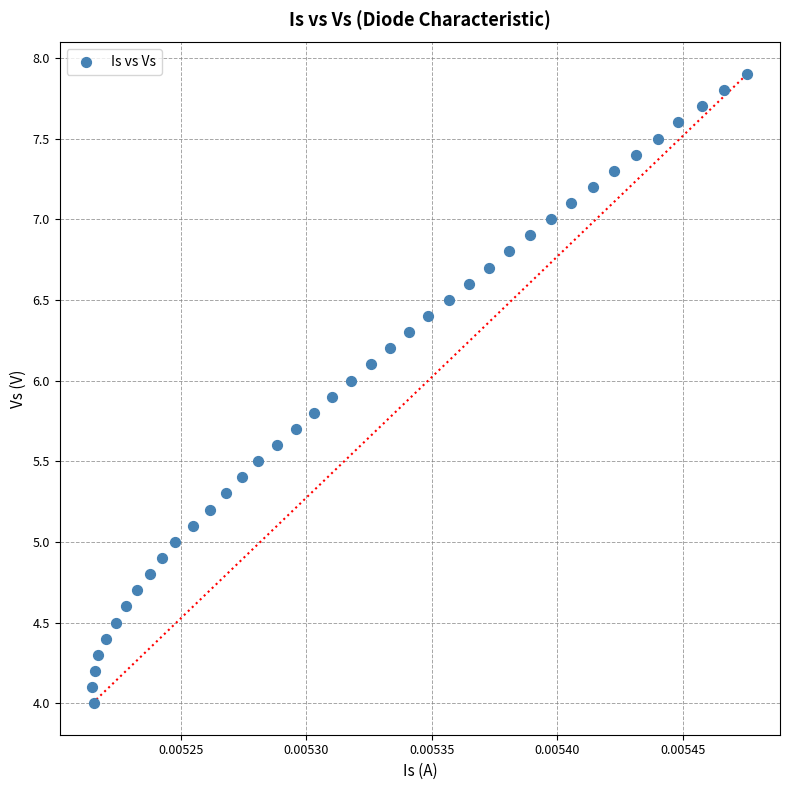

What is the range of Y values (max minus min)?

3.9